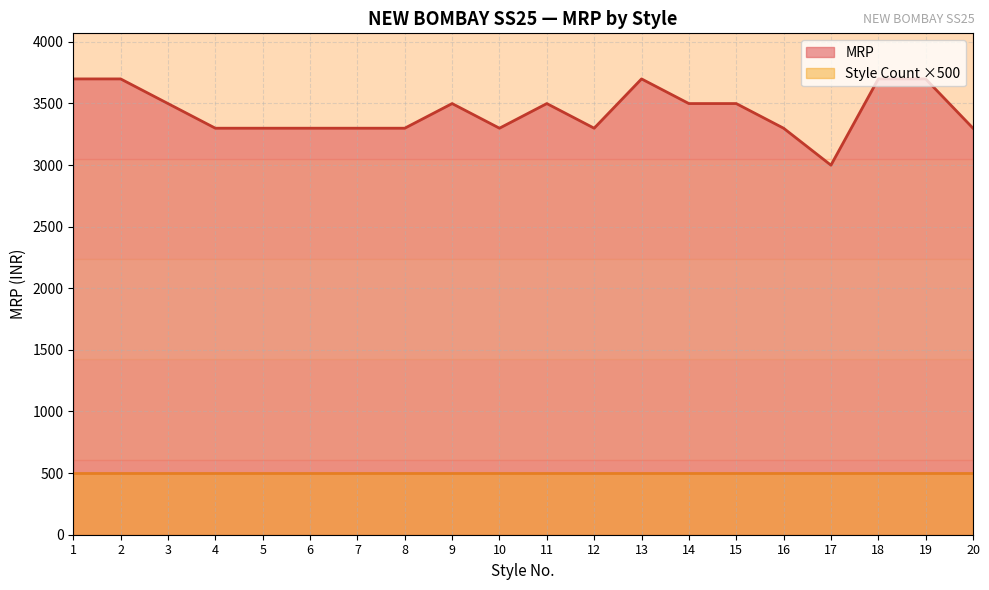

At which label does the data first exceed 3499?

1